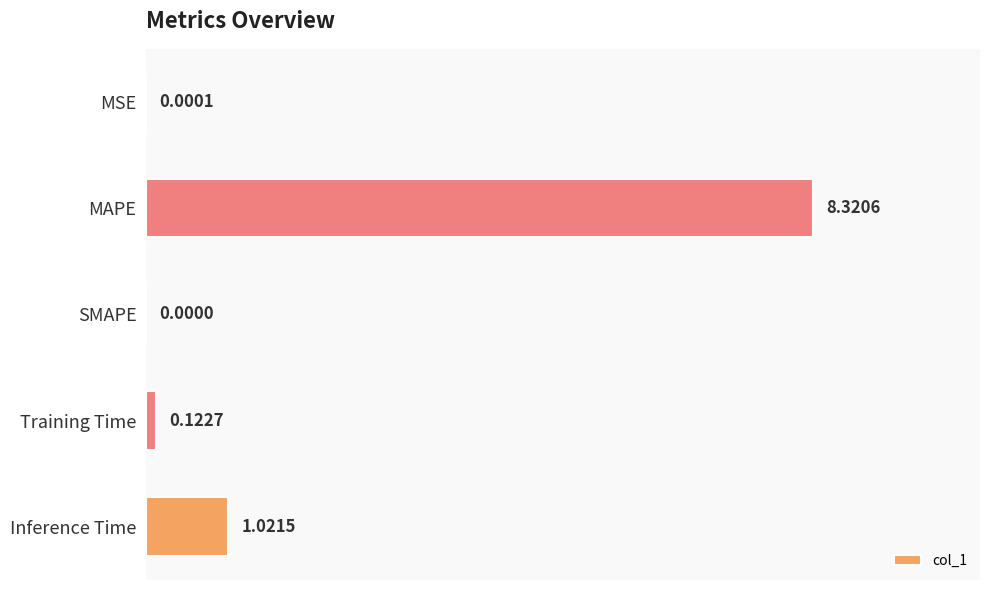

At which label is the value closest to 4?

Inference Time